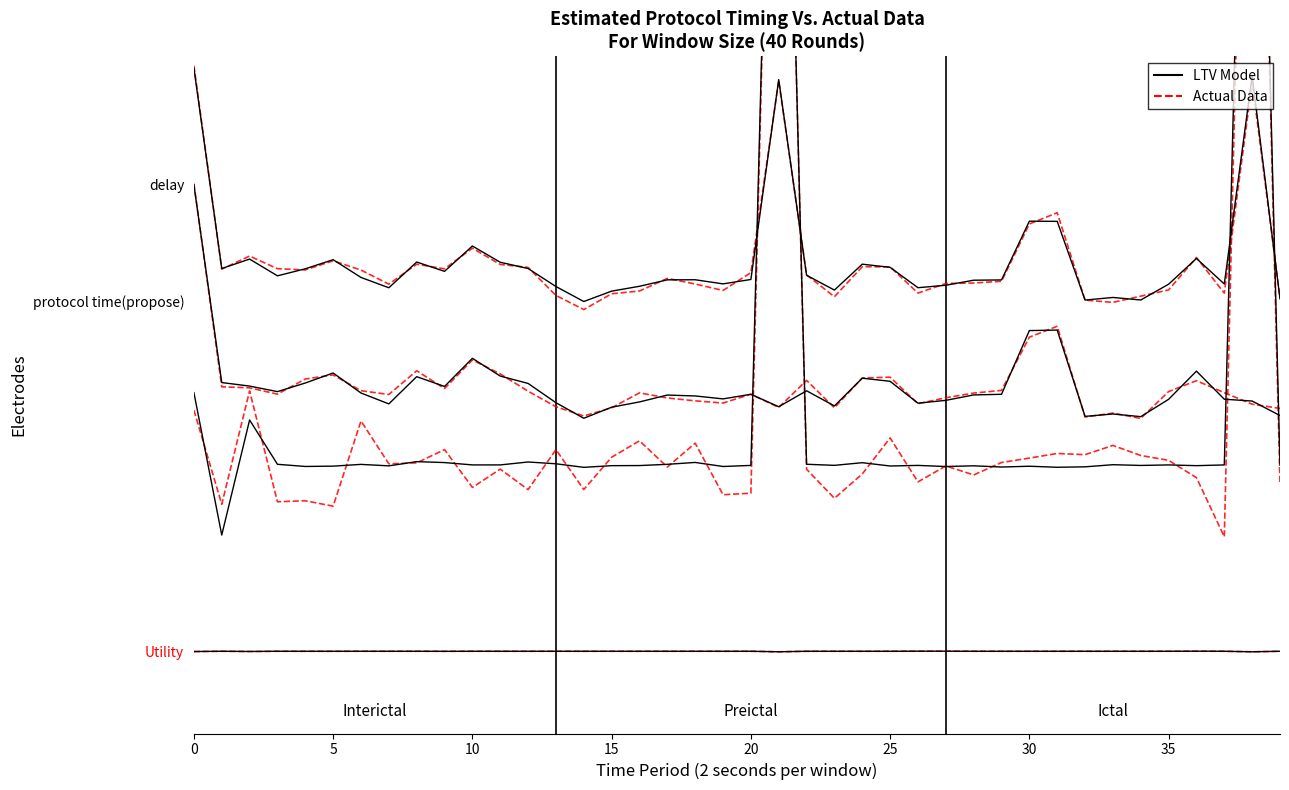

The LTV Model series shows 3.1 at 15. True or false?

True